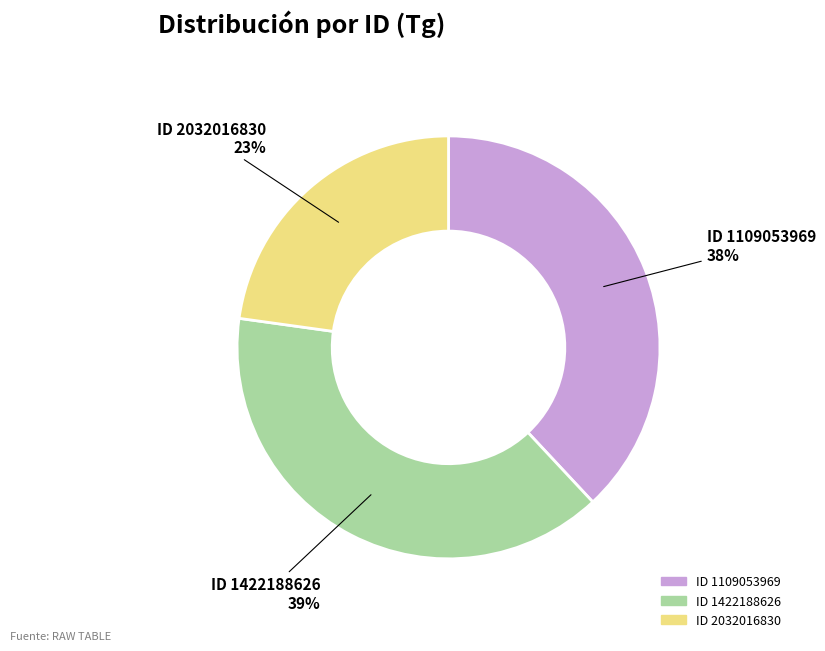

Is there any slice that represents more than half of the pie?

No